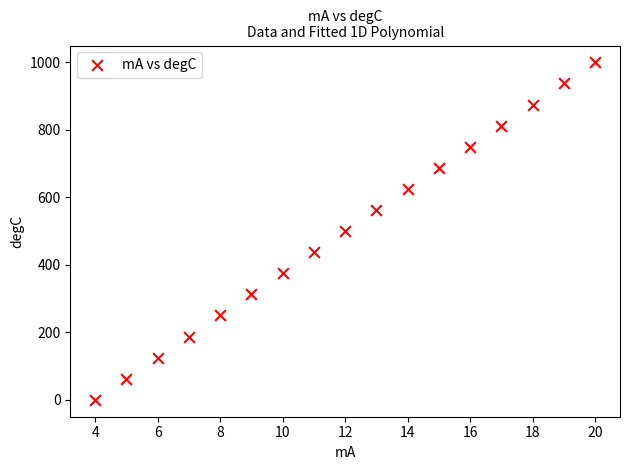

What is the range of X values (max minus min)?

16.0